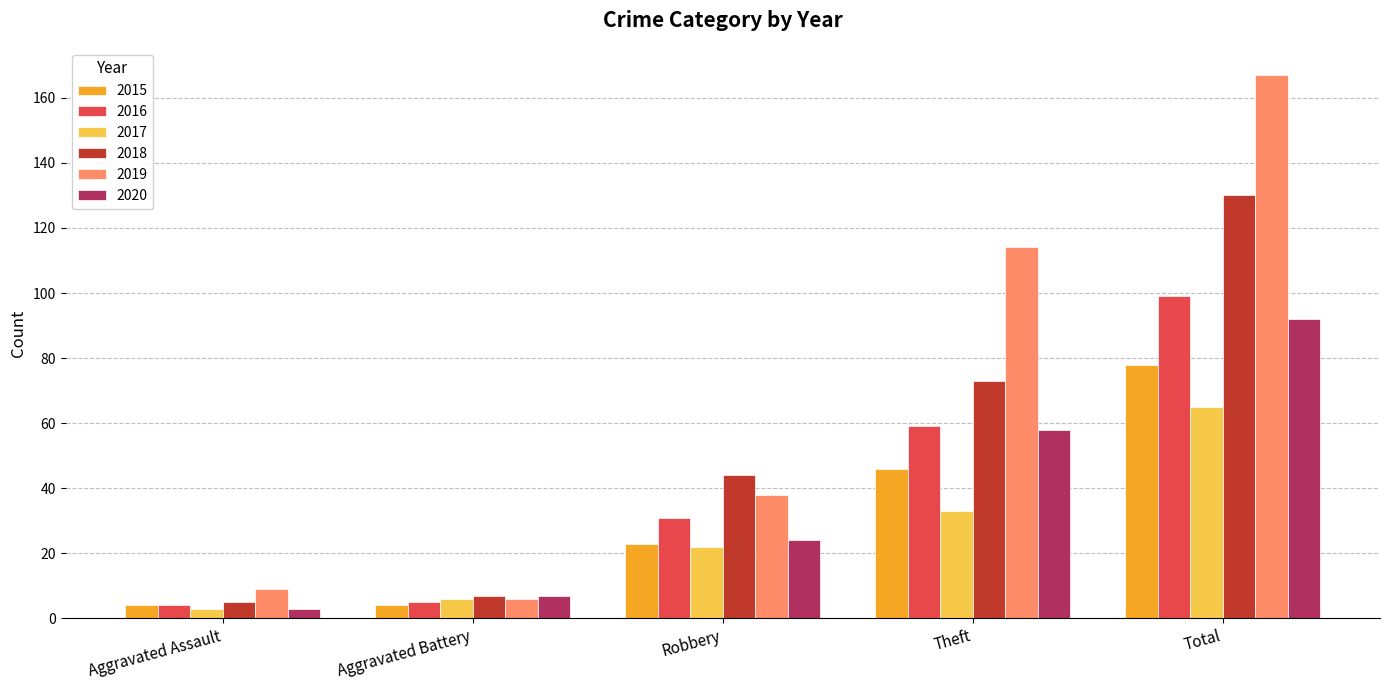

What is the difference between the maximum and minimum values in the 2017 series?

62